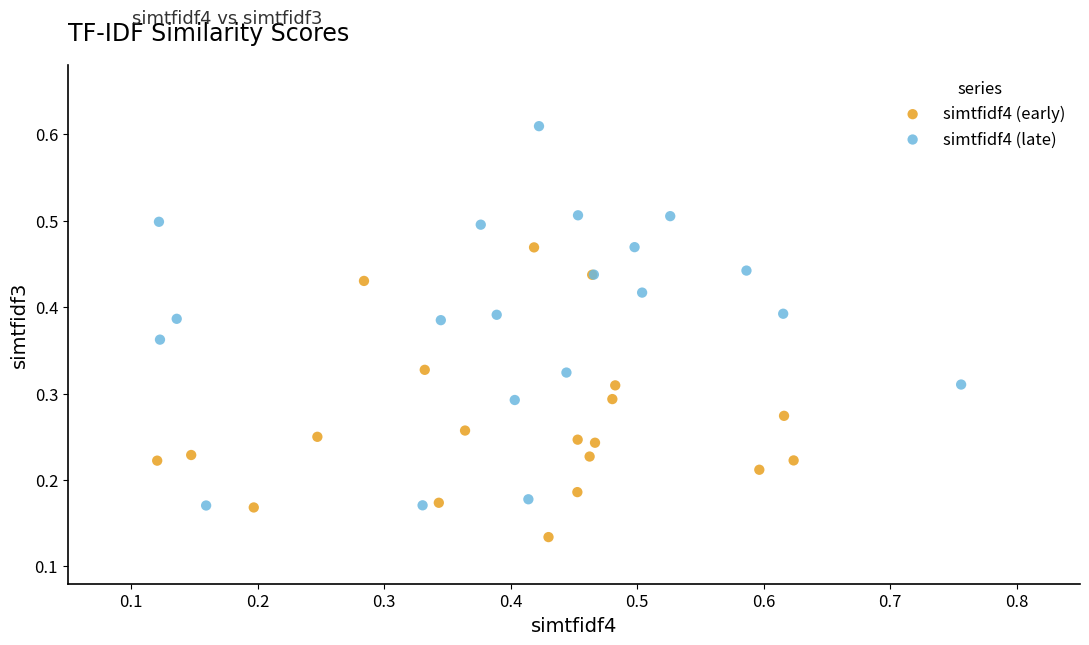

Which series has the widest spread of Y values?

simtfidf4 (late)